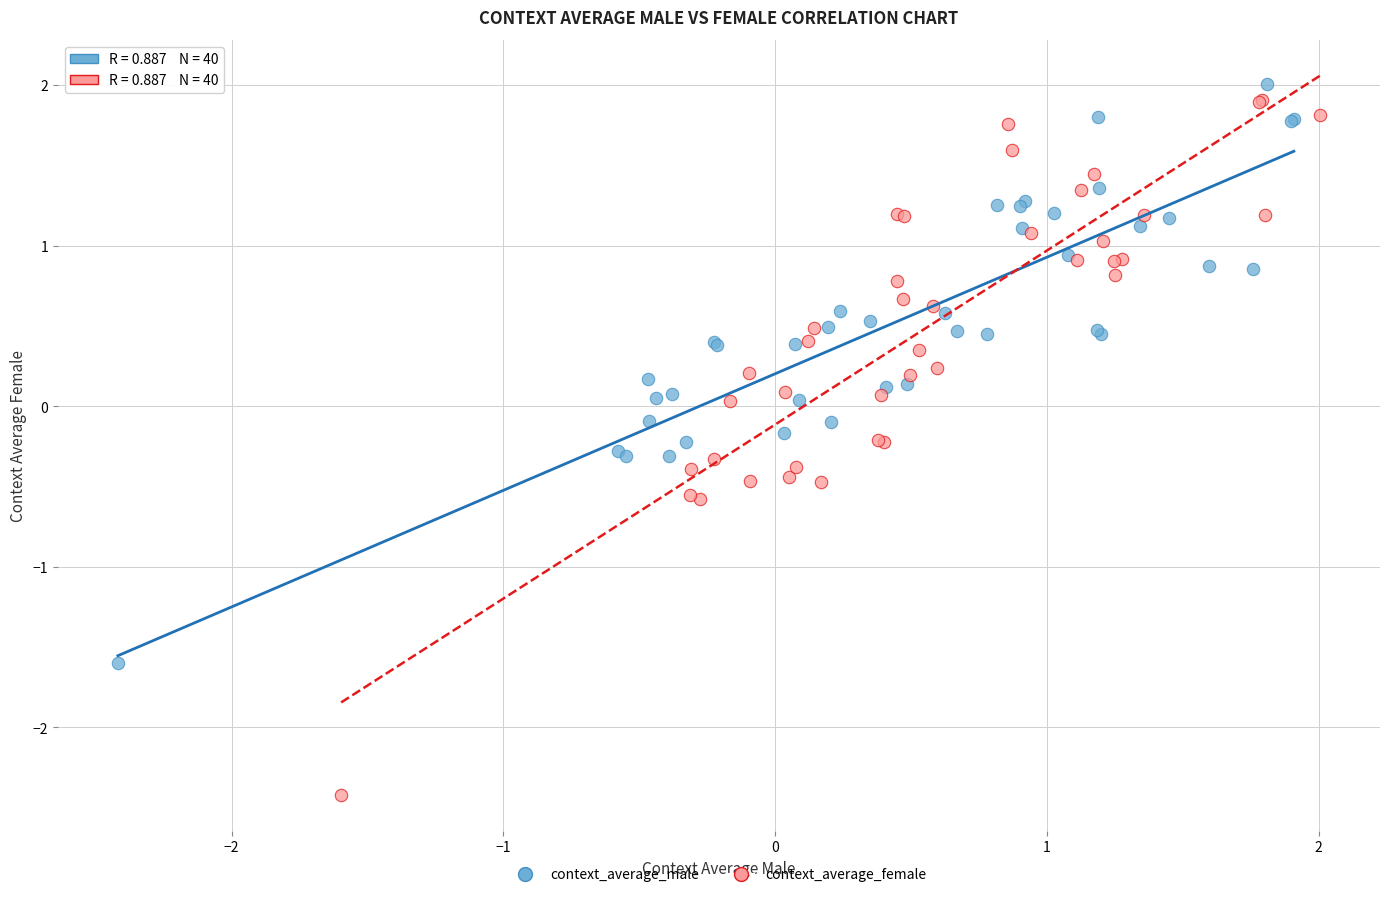

What are all the series names shown in the legend?

context_average_male, context_average_female